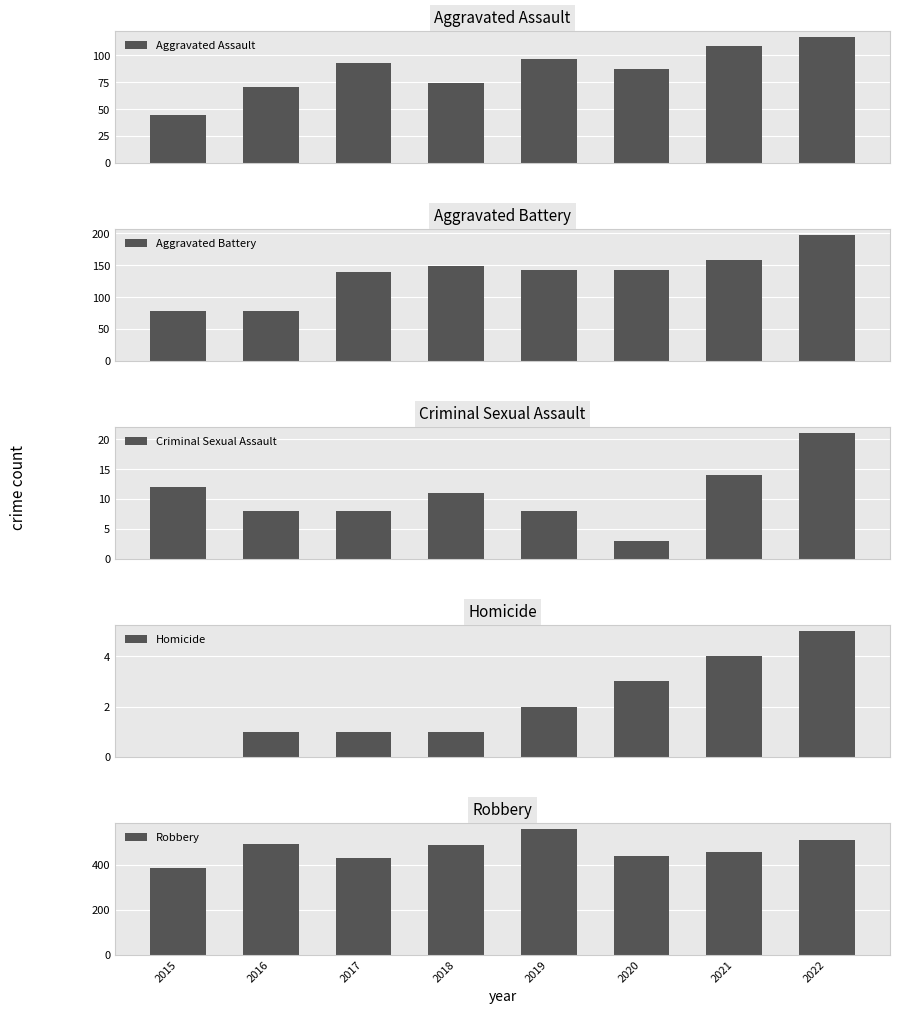

What is the total value across all series at 2020?

676